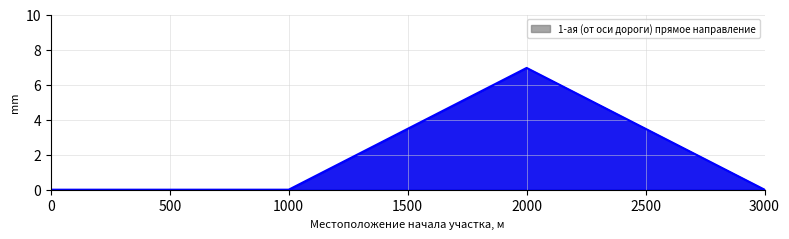

How many lines are shown in the chart?

1